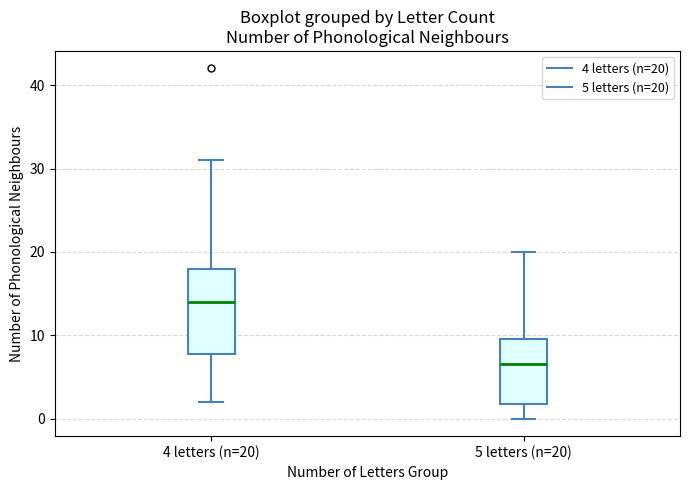

Where does the median line of the box for 5 letters (n=20) sit on the y-axis? The values are not printed on the chart, so give them approximately, as read against the axis.

7